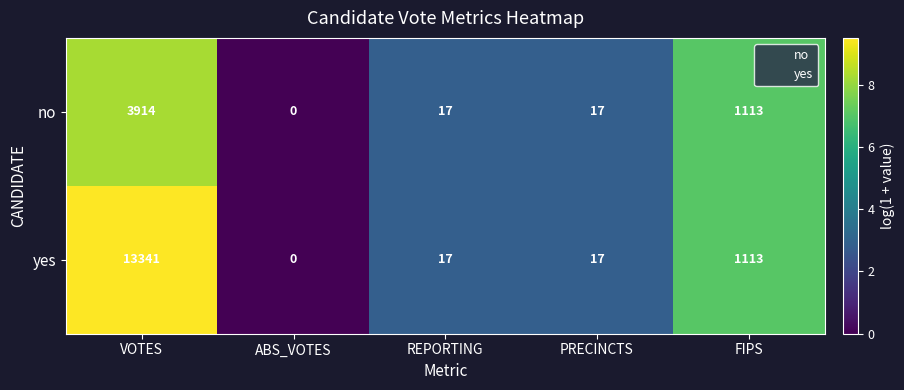

How many positive values does the yes series have?

4